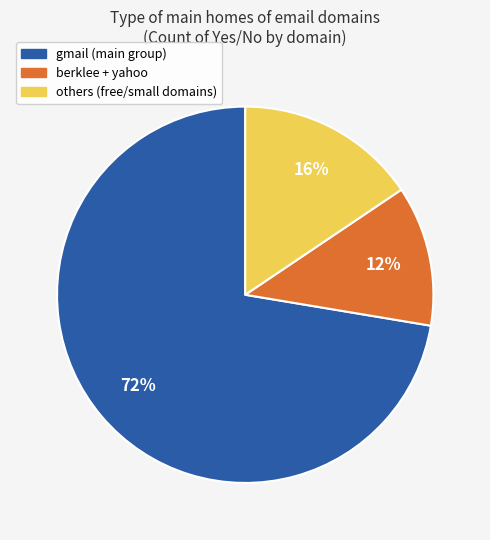

To the nearest percent, what is the difference between the largest and smallest slice percentages?

60%